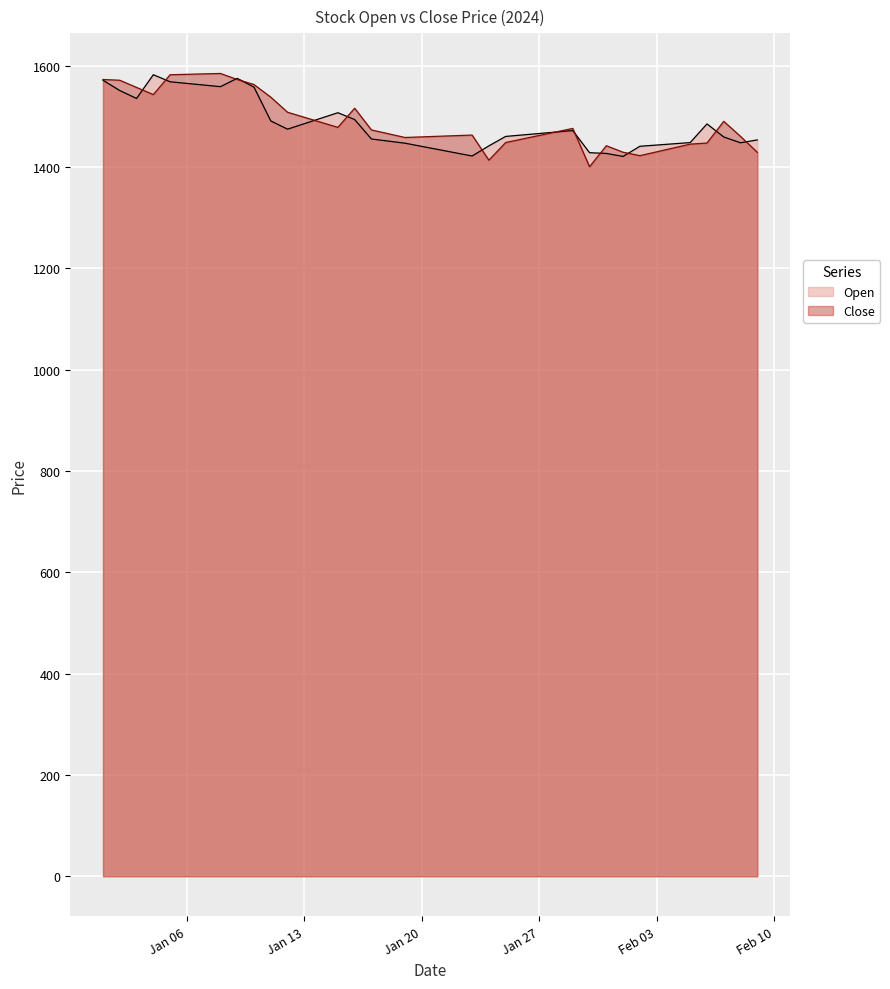

Which category has the lowest value across all series?

2024-01-30